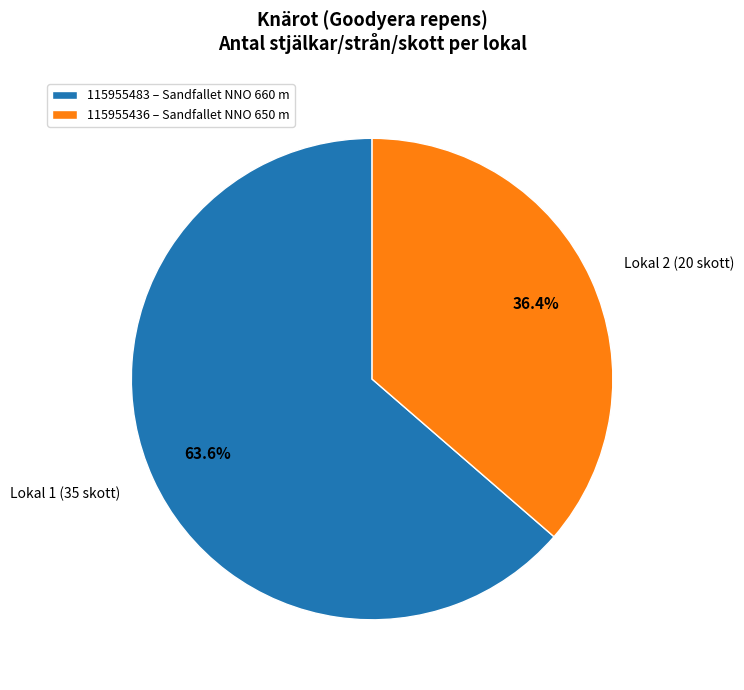

Which category has the biggest portion of the pie?

115955483 – Sandfallet NNO 660 m